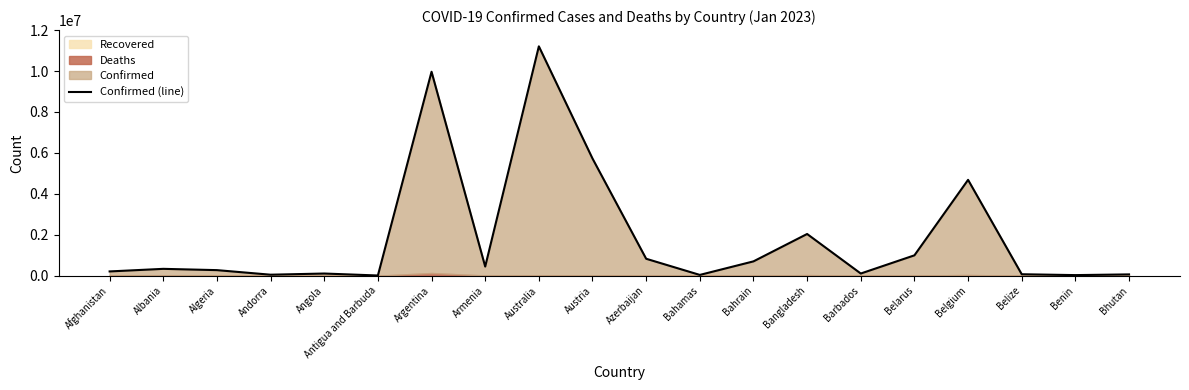

The value at Belarus is 408003. True or false?

False